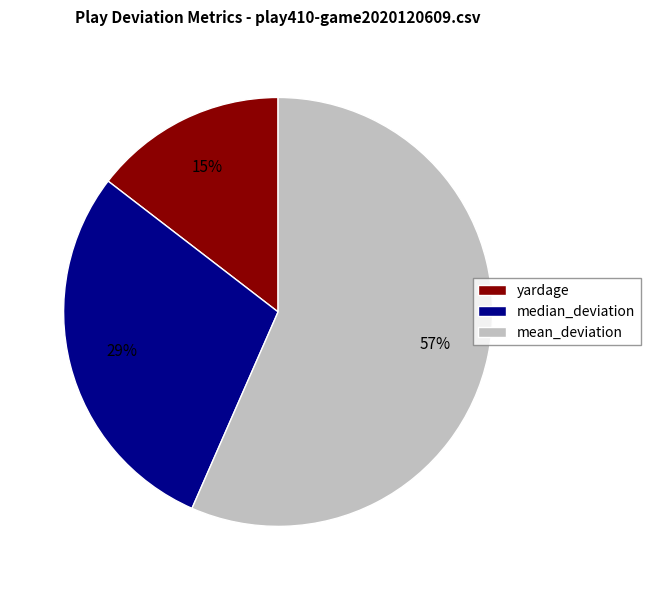

What percentage is the median_deviation slice, to the nearest percent?

29%